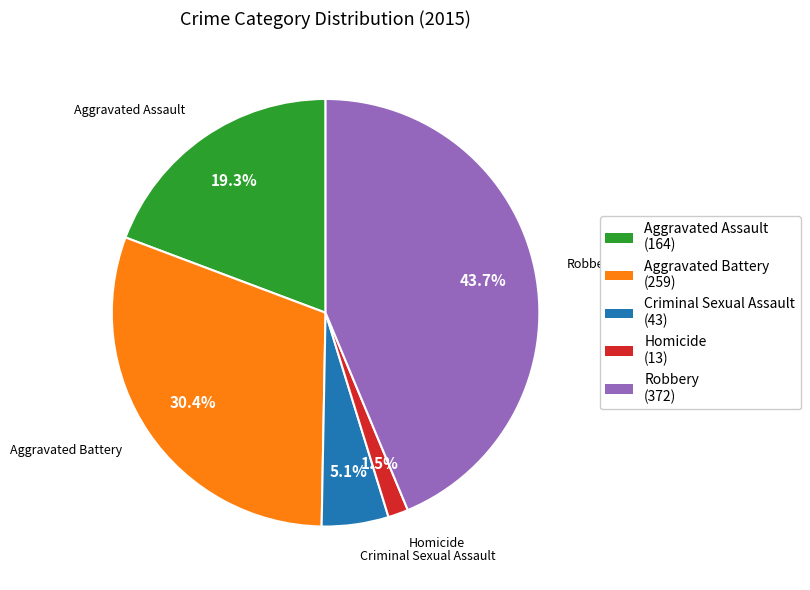

Count the number of slices in the pie.

5